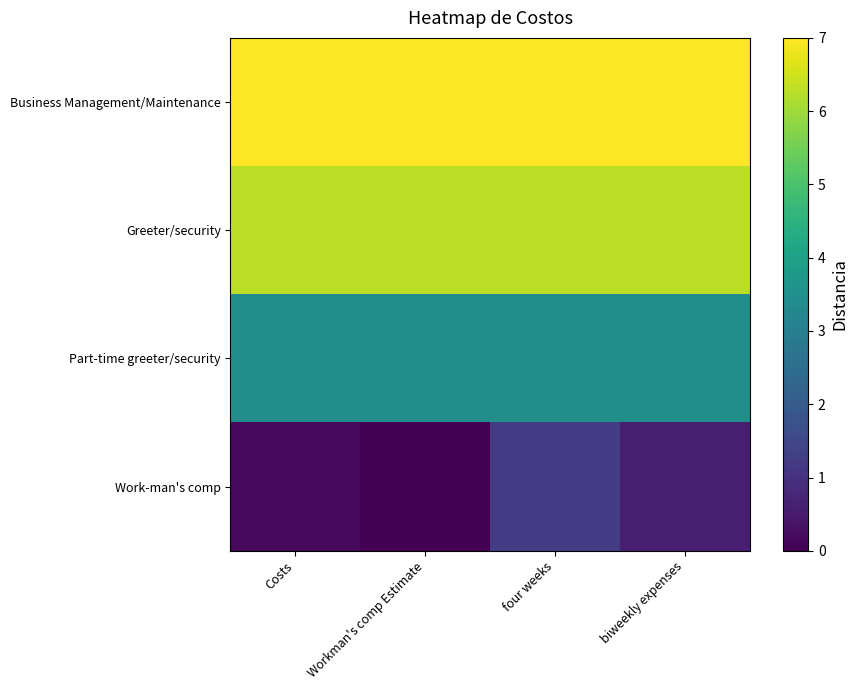

Reading right to left, extract all data points from this chart.

Business Management/Maintenance: biweekly expenses=7.0	four weeks=7.0	Workman's comp Estimate=7.0	Costs=7.0
Greeter/security: biweekly expenses=6.3	four weeks=6.3	Workman's comp Estimate=6.3	Costs=6.3
Part-time greeter/security: biweekly expenses=3.5	four weeks=3.5	Workman's comp Estimate=3.5	Costs=3.5
Work-man's comp: biweekly expenses=0.6	four weeks=1.2	Workman's comp Estimate=0.0	Costs=0.2